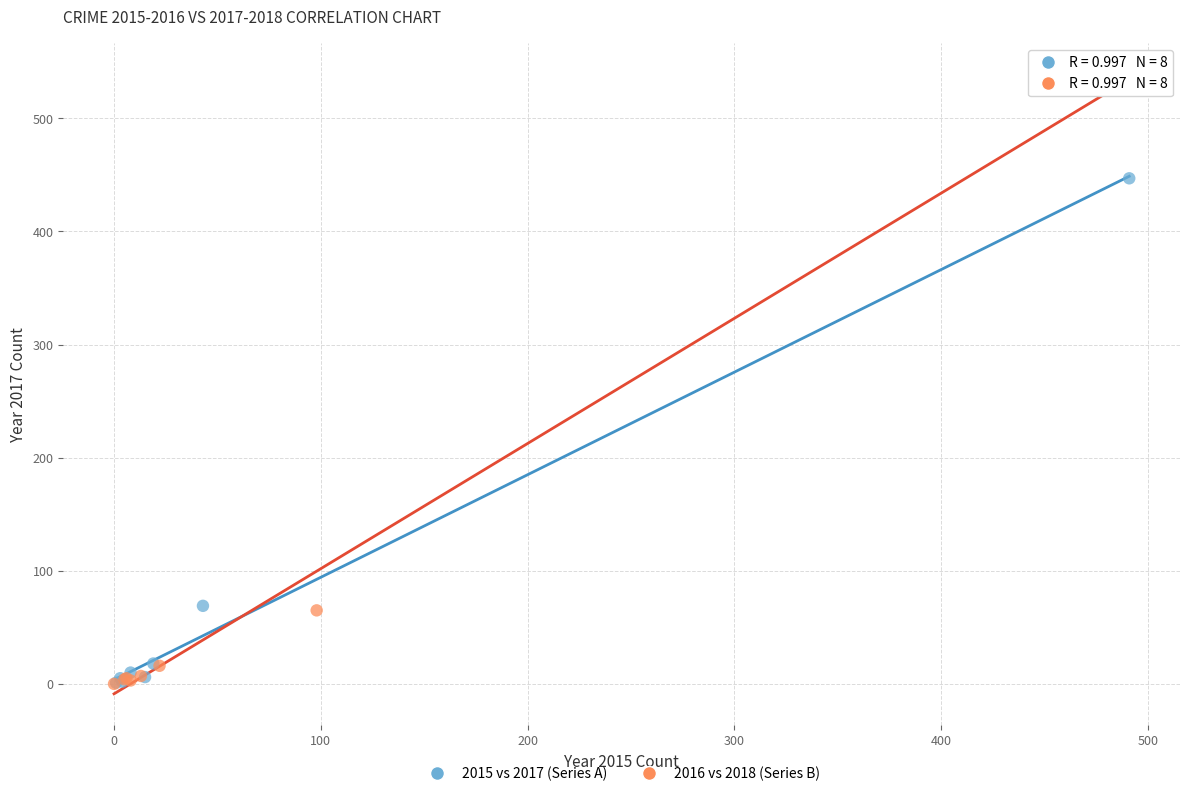

Which series contains the highest Y value?

2016 vs 2018 (Series B)